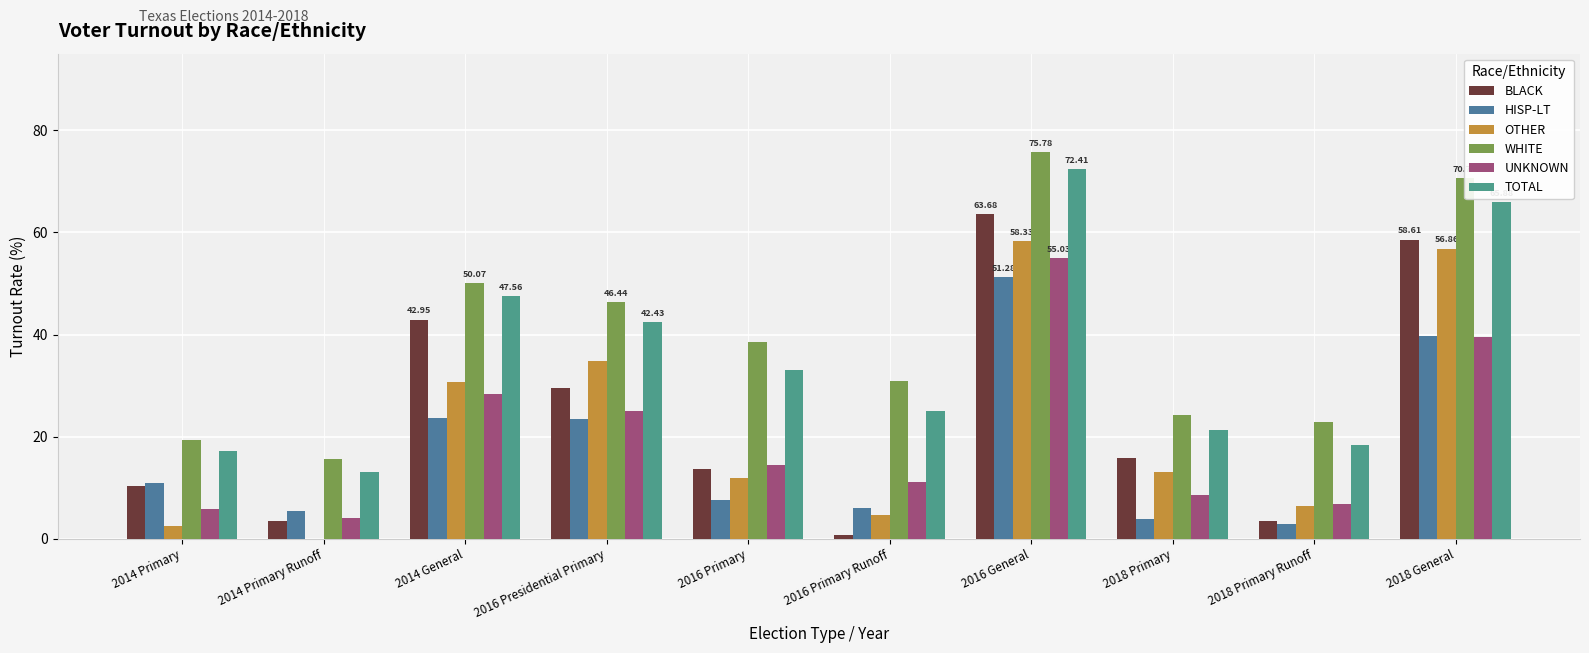

Which label corresponds to the largest value in the chart?

2016 General